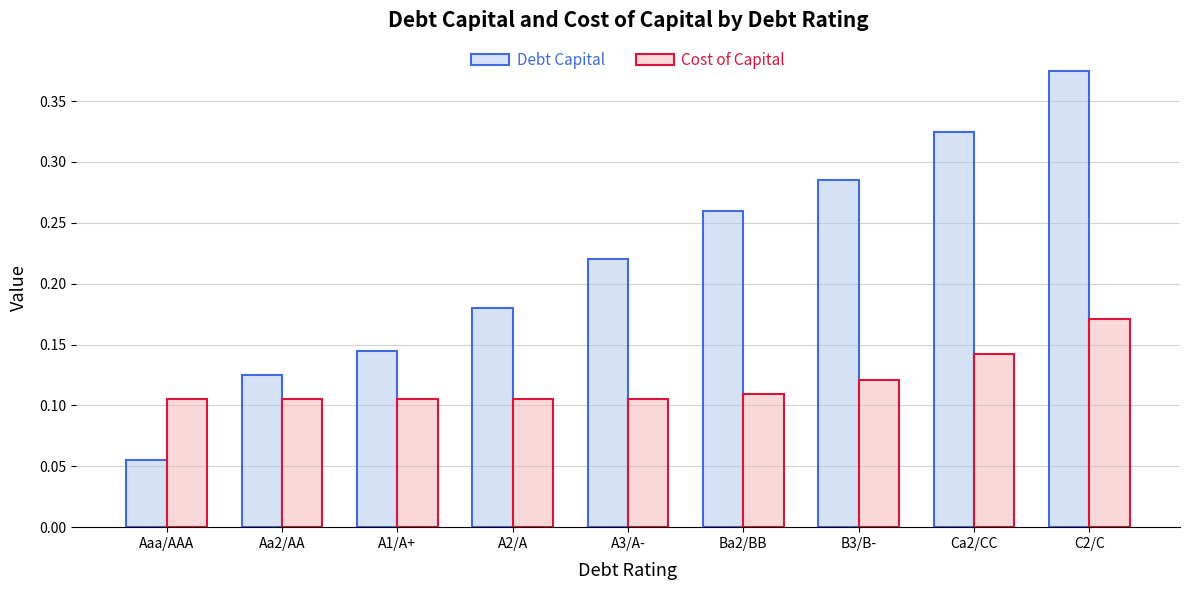

What is the total value across all series at Ca2/CC?

0.5